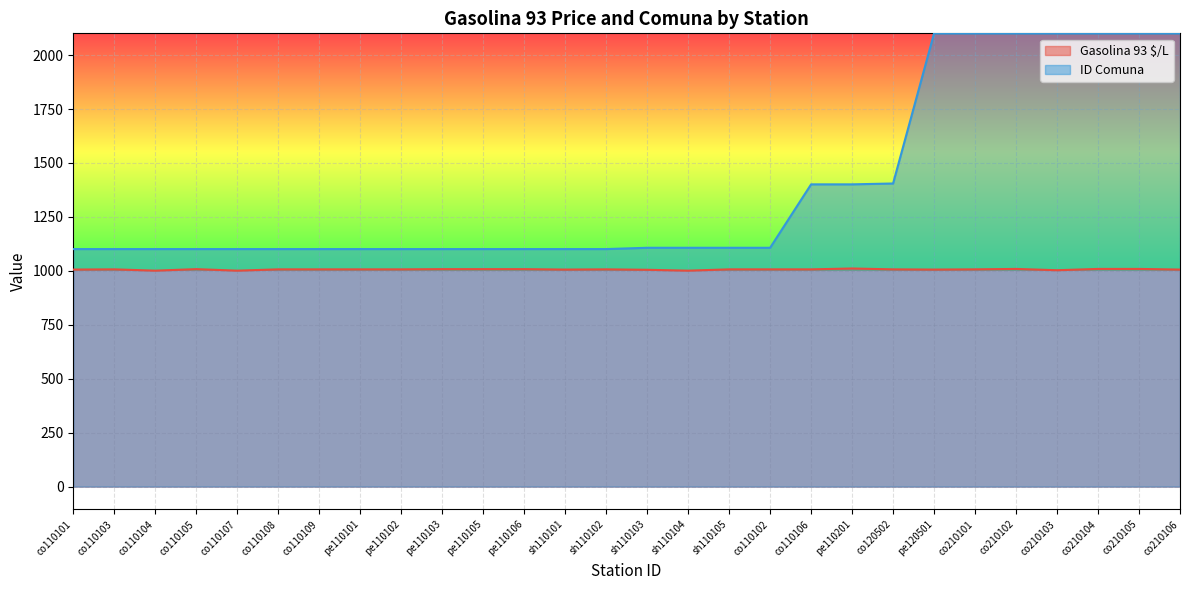

At which category is the sum across all series the highest?

co210102